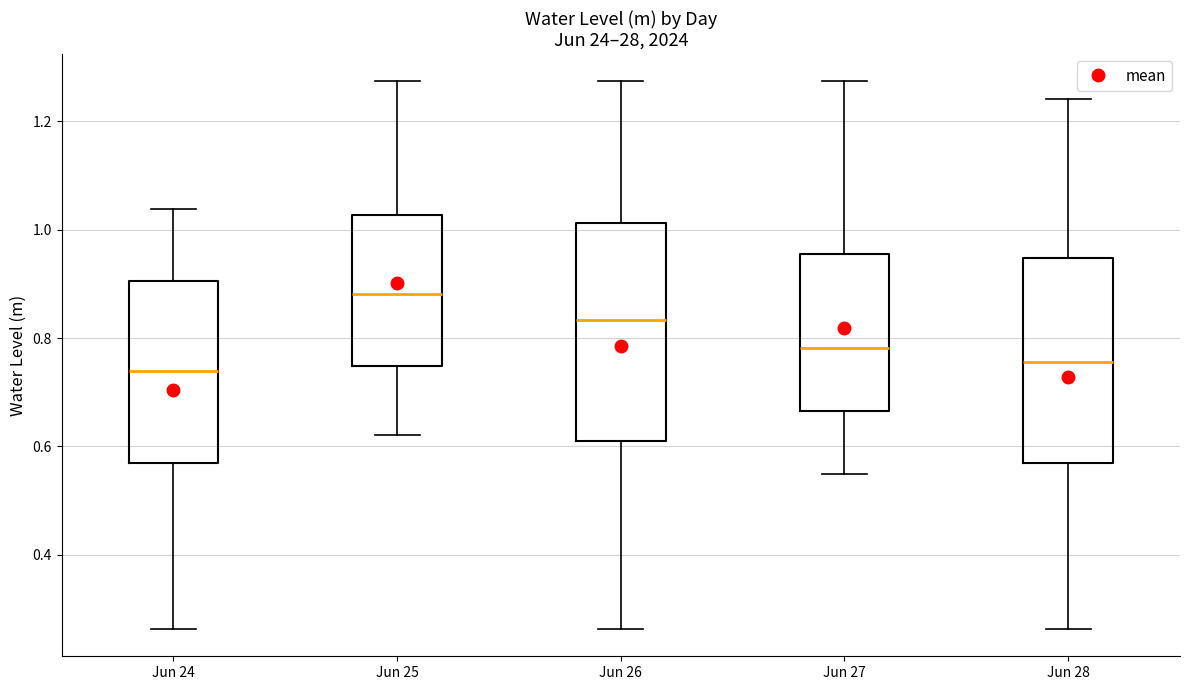

Which box's median line is the highest?

Jun 25